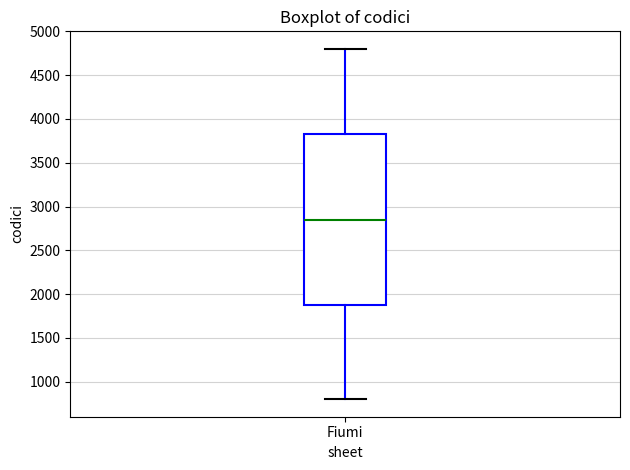

Transcribe this box plot: give where the median line is, the range the box spans, and where the two whiskers end, as read against the y-axis. The values are not printed on the chart, so give them approximately, as read against the axis.

median 2850, box 1900 to 3850, whiskers 800 to 4800